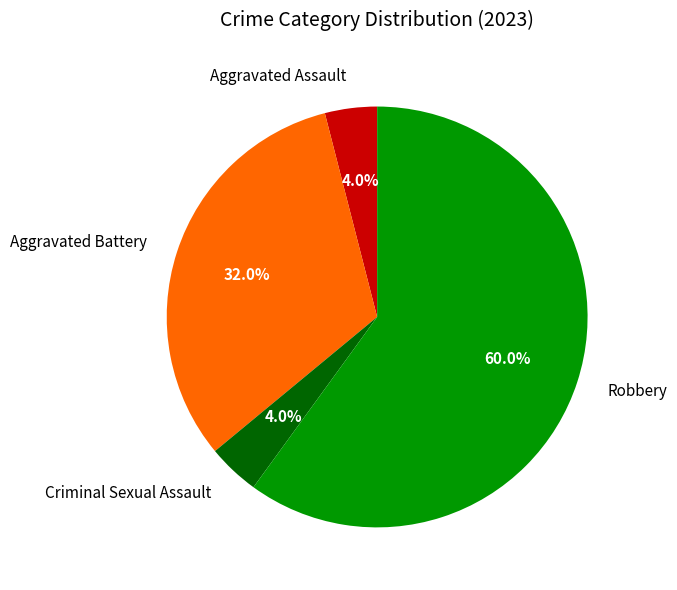

Is it true that Aggravated Battery is 32% of the pie?

True